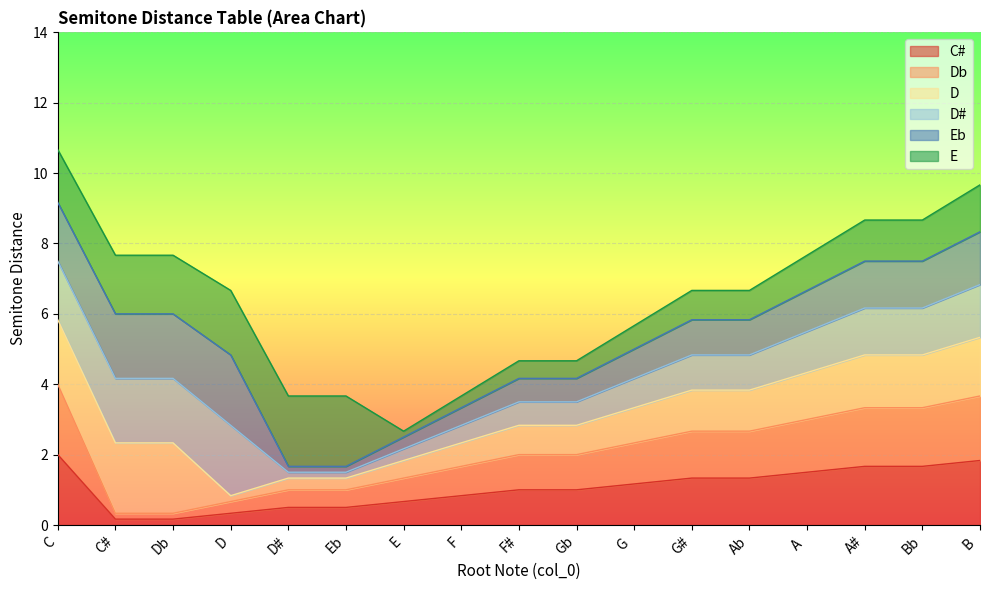

What is the label of the 4th point from the left?

D